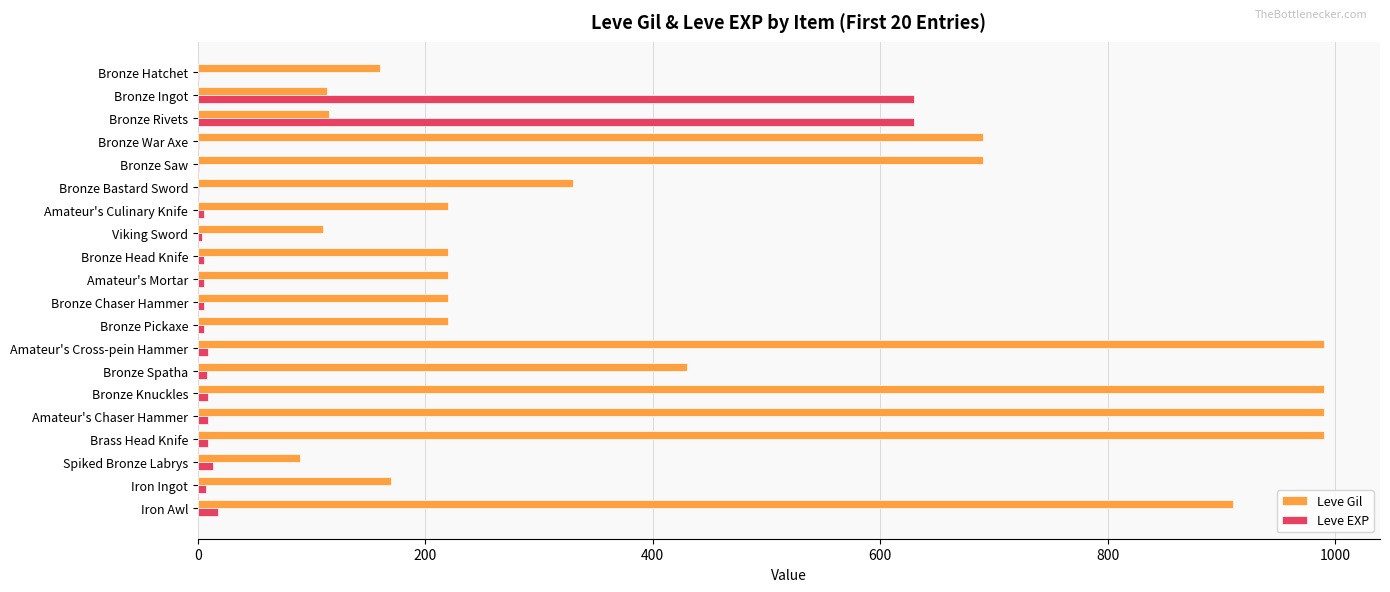

Which series has the widest spread of values?

Leve Gil